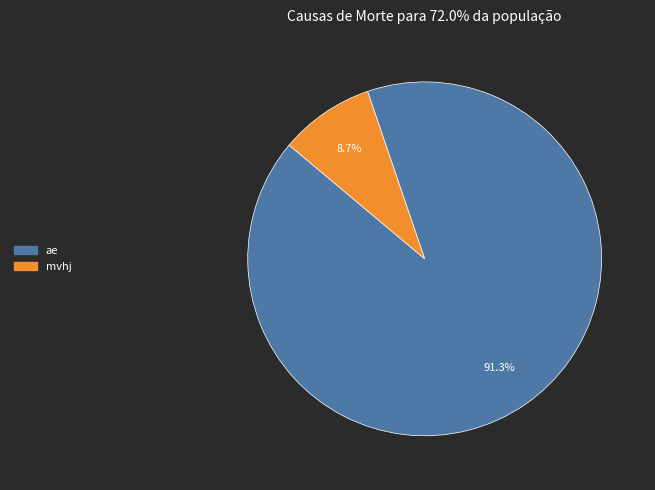

Is there any slice that represents more than half of the pie?

Yes